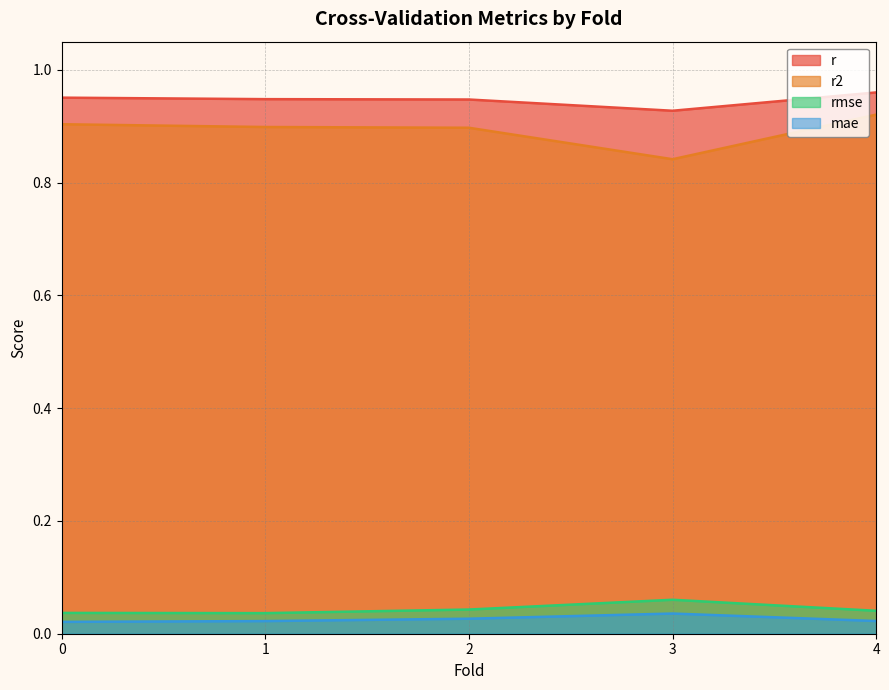

Reading left to right, what are all the values shown in this chart?

r: 0.0=1.0	1.0=0.9	2.0=0.9	3.0=0.9	4.0=1.0
r2: 0.0=0.9	1.0=0.9	2.0=0.9	3.0=0.8	4.0=0.9
rmse: 0.0=0.0	1.0=0.0	2.0=0.0	3.0=0.1	4.0=0.0
mae: 0.0=0.0	1.0=0.0	2.0=0.0	3.0=0.0	4.0=0.0